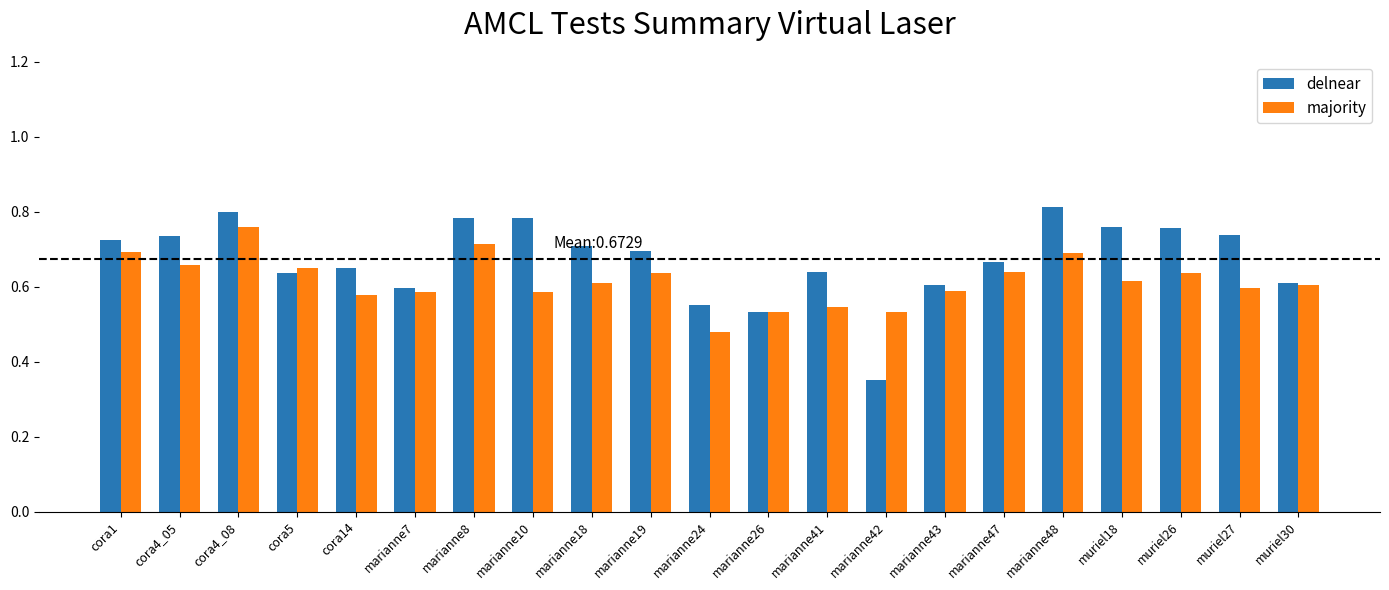

Which category has the lowest value in the delnear series?

marianne42